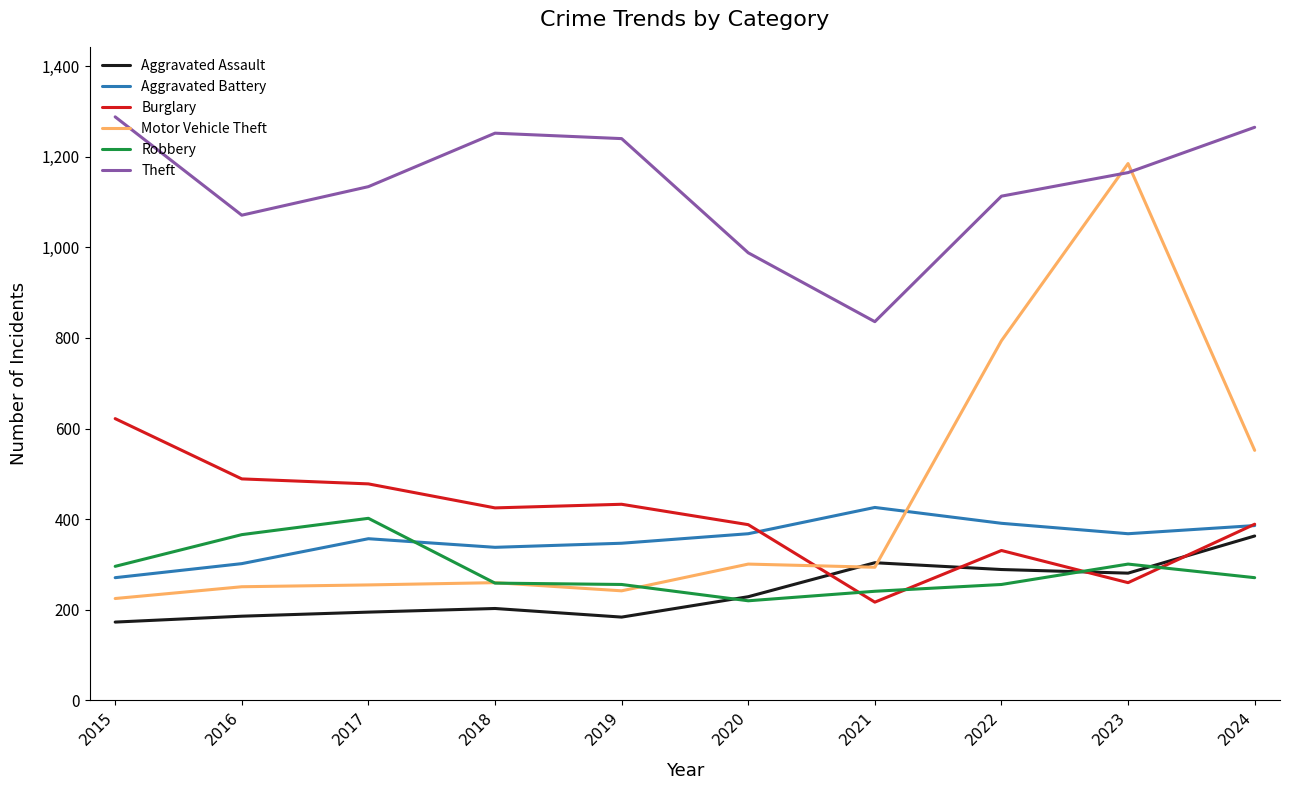

True or false: Motor Vehicle Theft has more than 0 points higher than both neighbors.

True